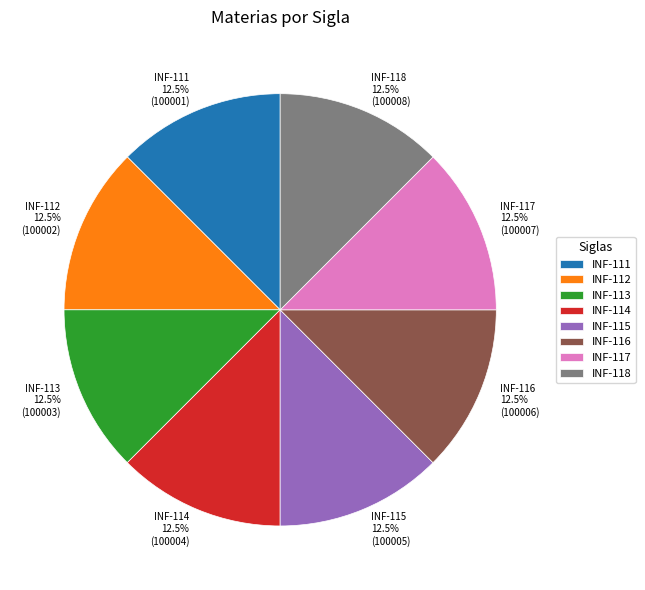

Combined, what portion of the pie is INF-118 and INF-114?

25.0%